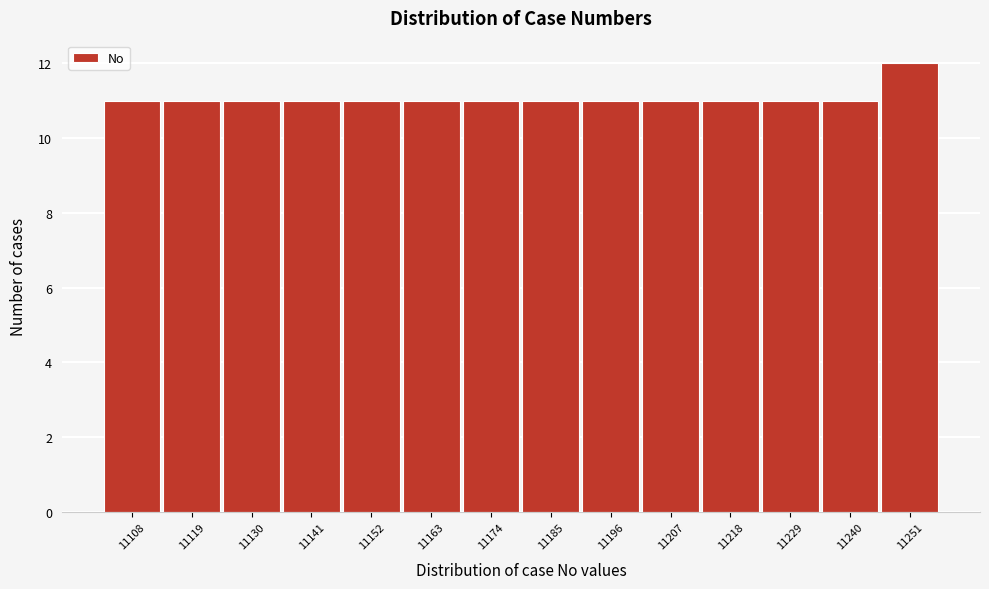

Reading left to right, what are all the values shown in this chart?

11	11	11	11	11	11	11	11	11	11	11	11	11	12